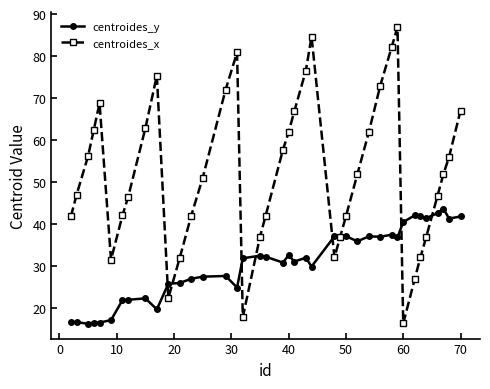

Which series has the largest total across all categories?

centroides_x